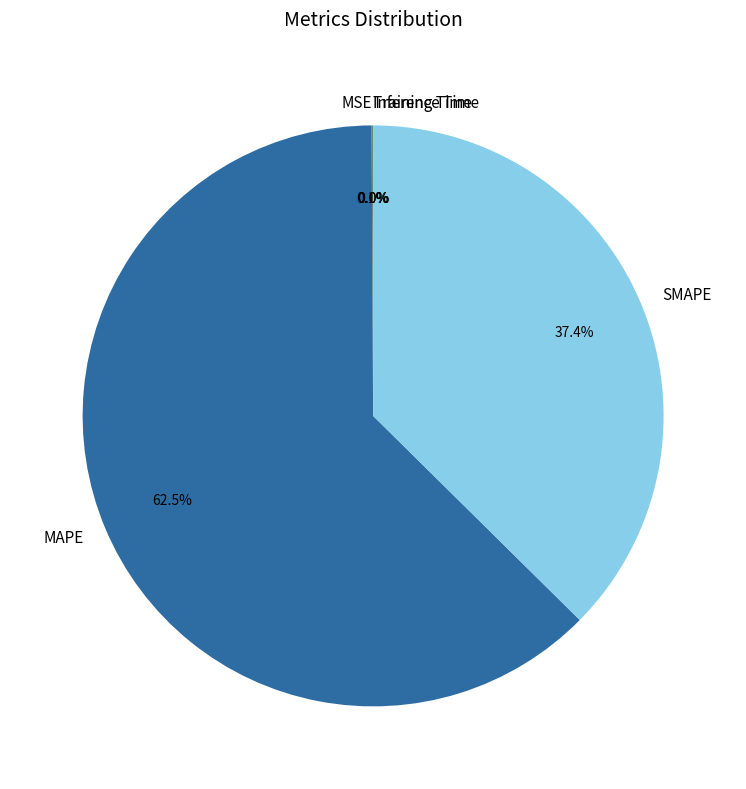

Which slice is the largest?

MAPE